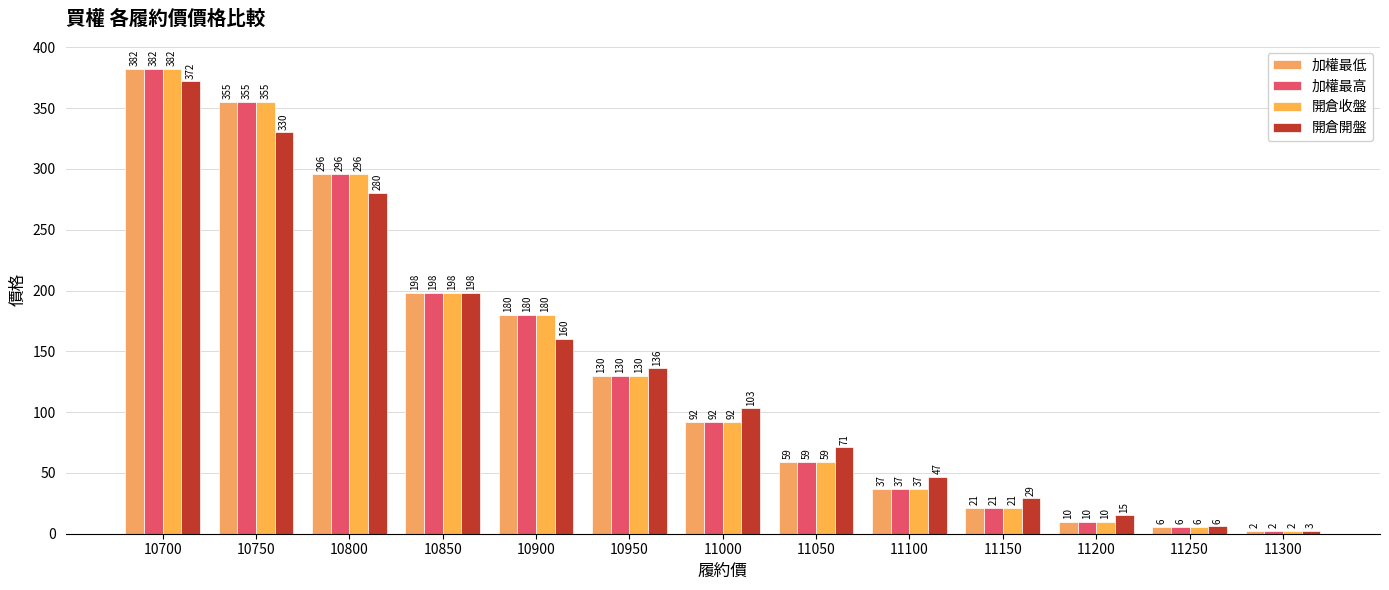

Rank the series at 10950 from lowest to highest value.

加權最低, 加權最高, 開倉收盤, 開倉開盤